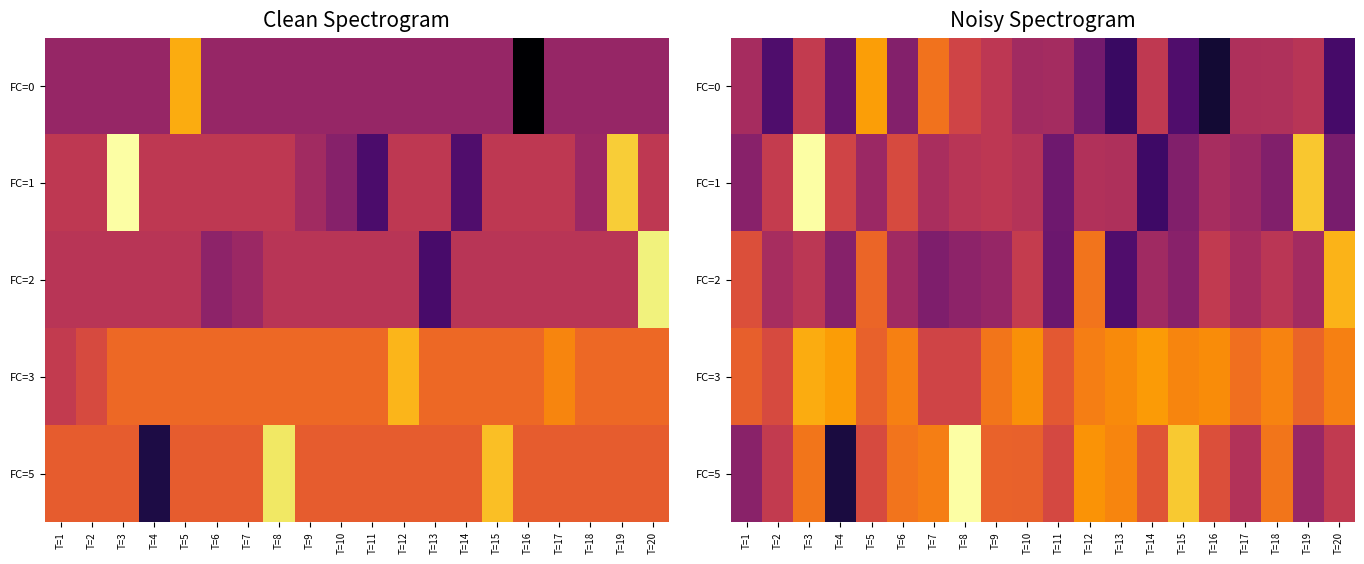

What is the total value across all series at T=12?

28.5